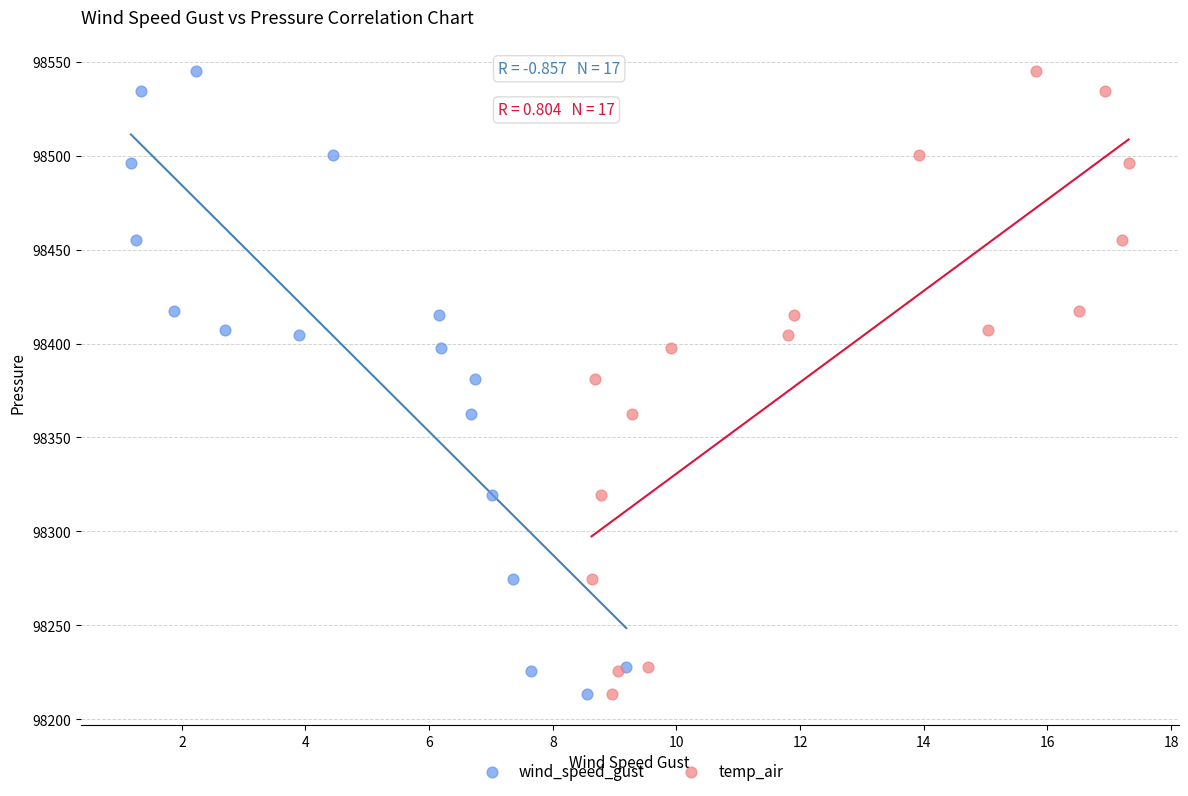

What are all the series names shown in the legend?

wind_speed_gust, temp_air